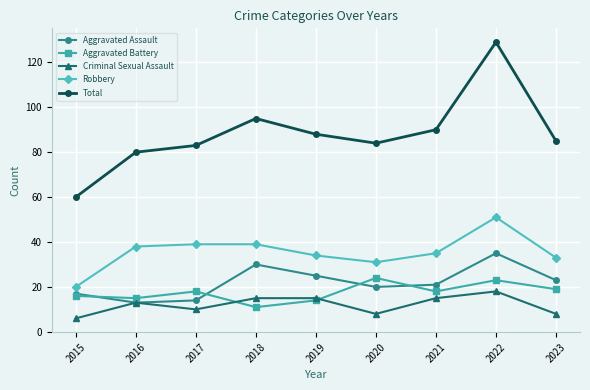

True or false: Criminal Sexual Assault and Aggravated Battery cross at least once.

True